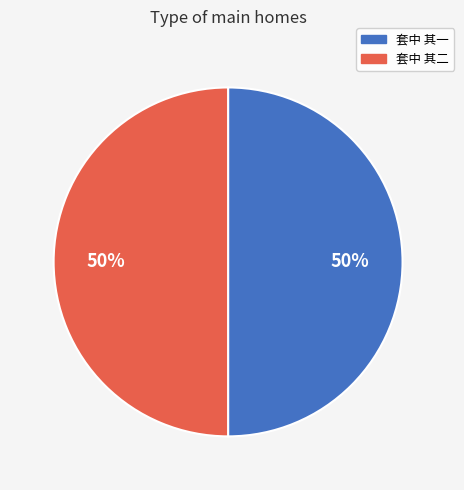

The 套中 其一 slice represents 45% of the pie. True or false?

False